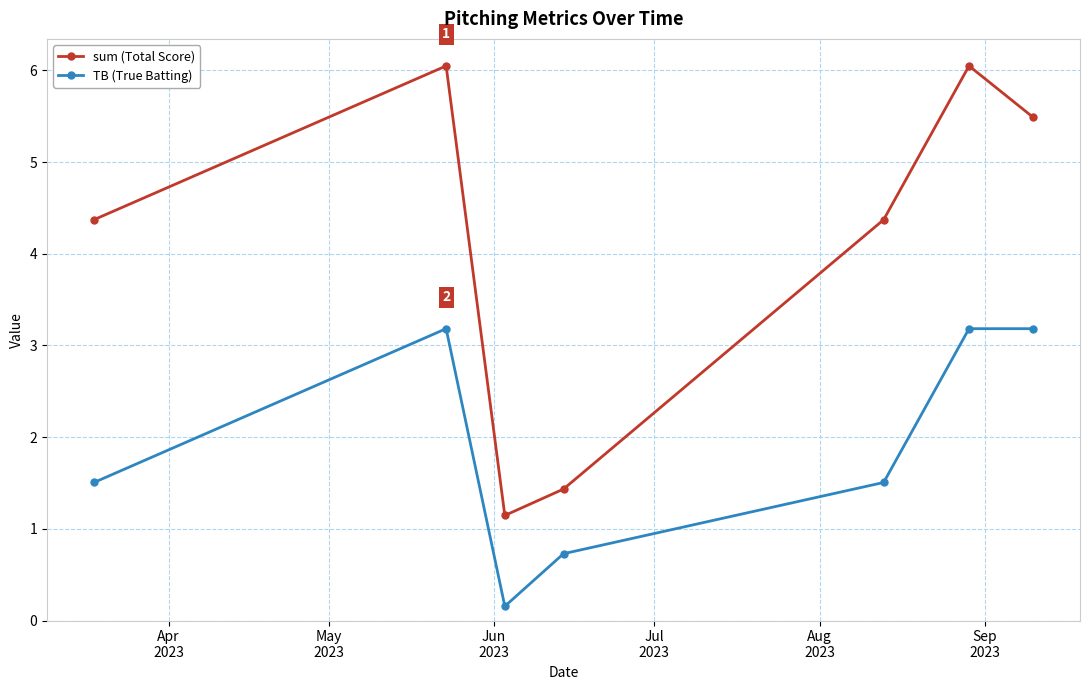

True or false: TB (True Batting) and sum (Total Score) intersect in this chart.

False